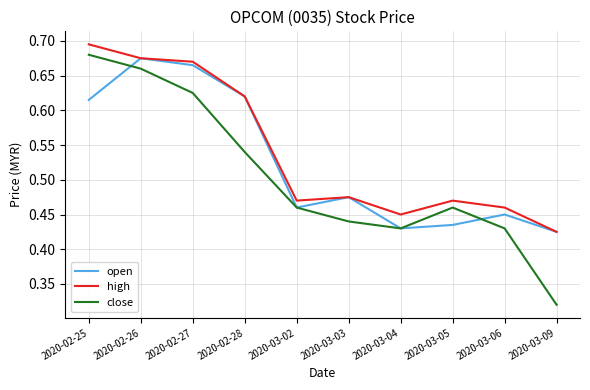

Is the value of close at 2020-02-26 greater than the value of open at 2020-03-09?

Yes